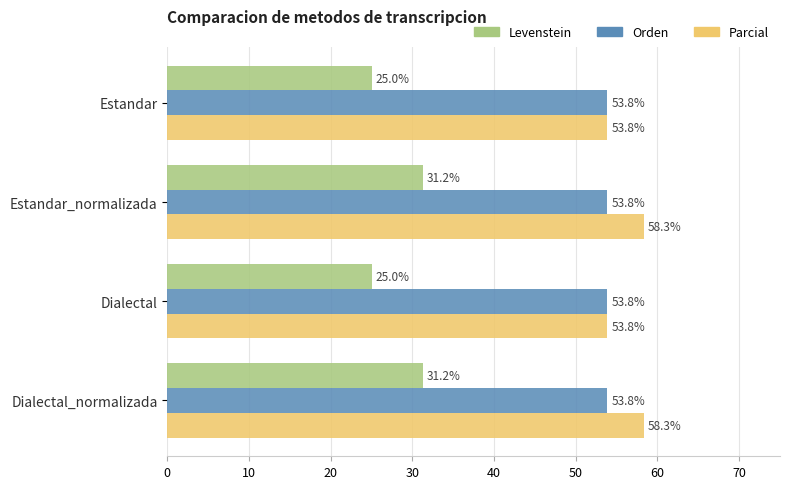

What is the difference between the maximum and minimum values in the Parcial series?

4.5